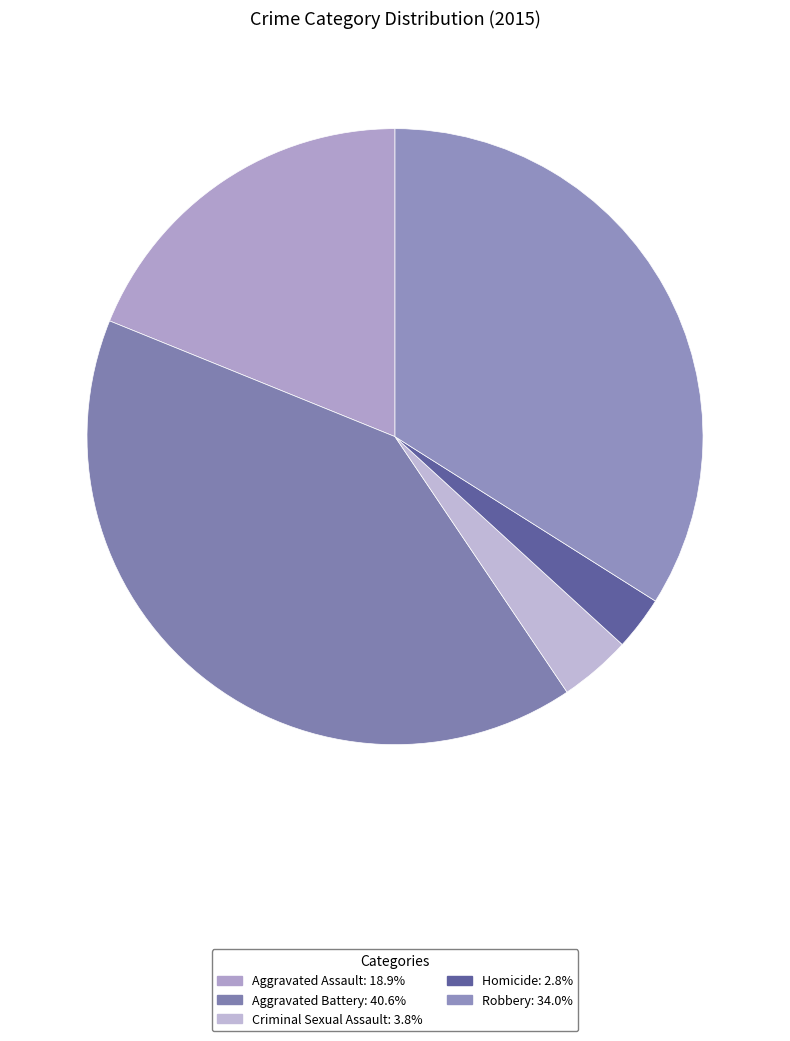

What percentage is the Robbery slice, to the nearest percent?

34%